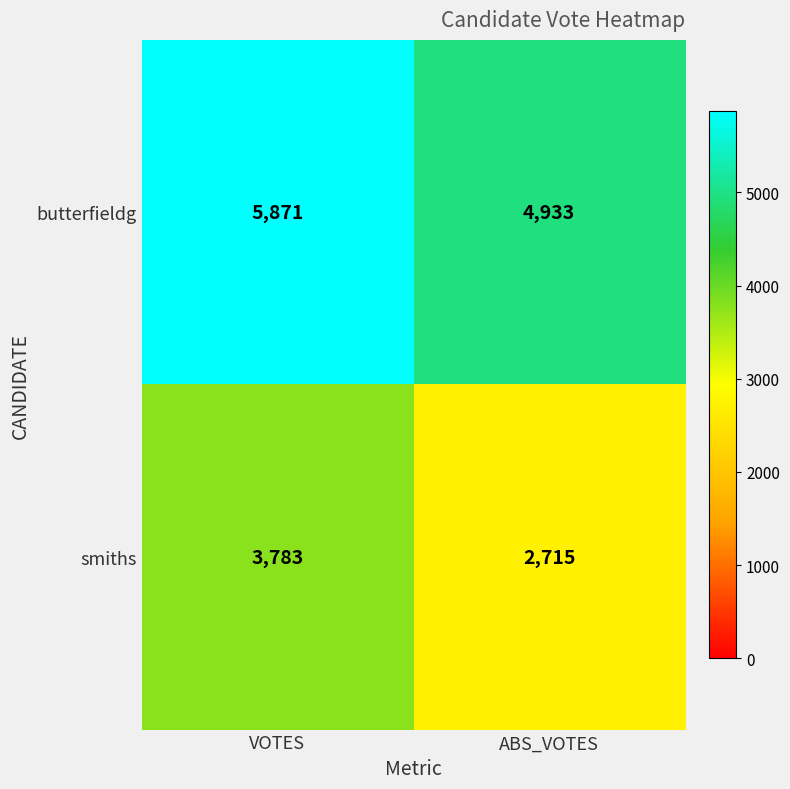

At which label does smiths reach its minimum?

ABS_VOTES